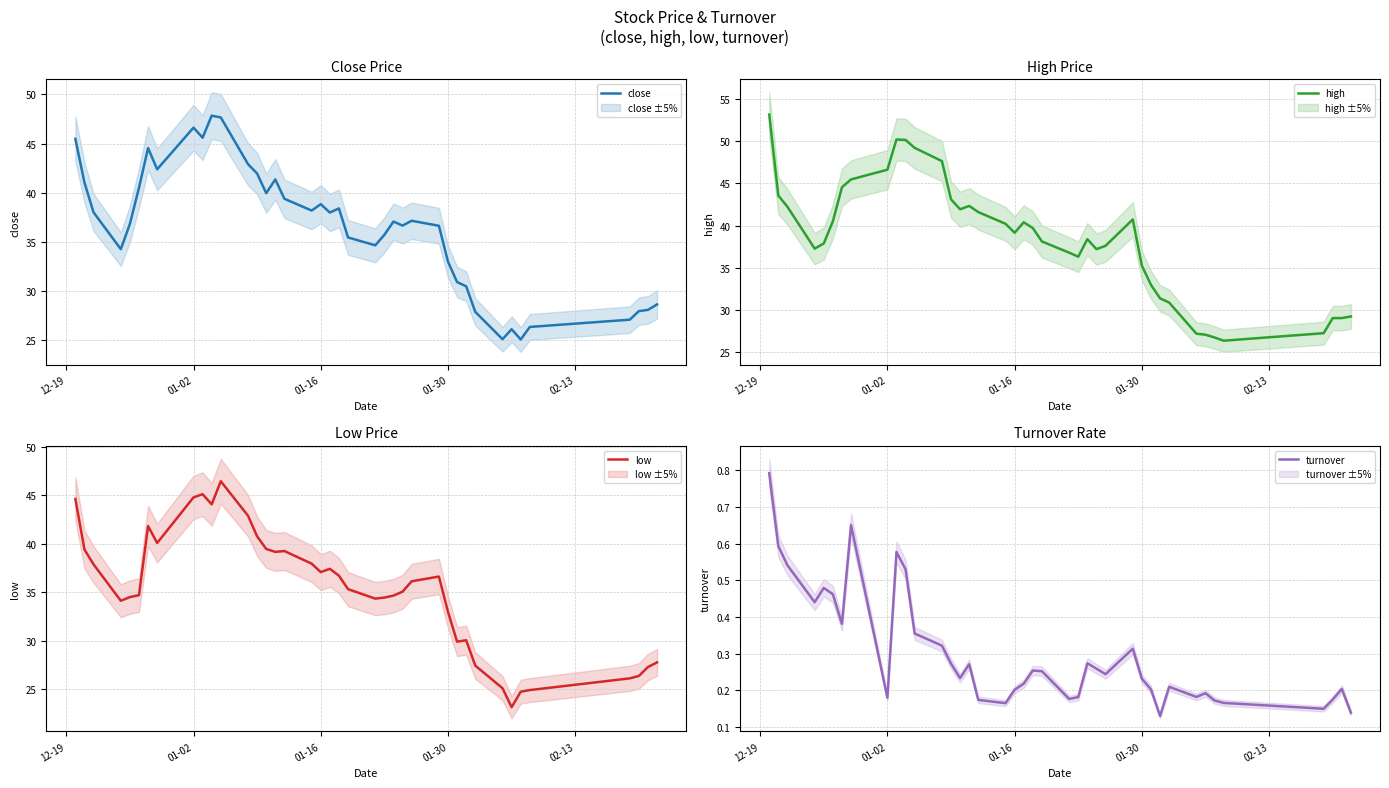

True or false: turnover and high intersect in this chart.

False